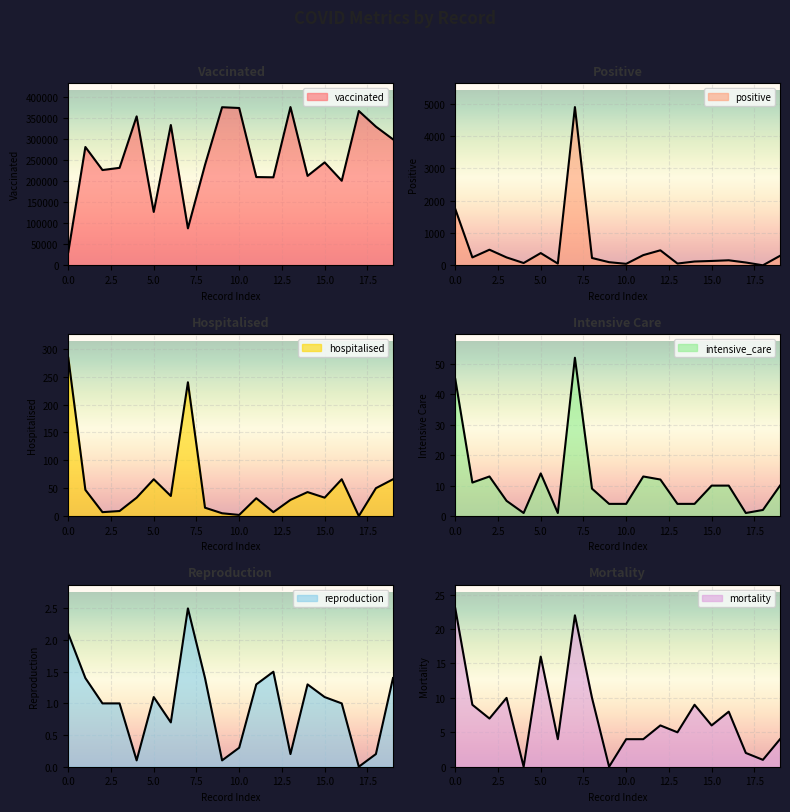

Which series has the widest spread of values?

vaccinated